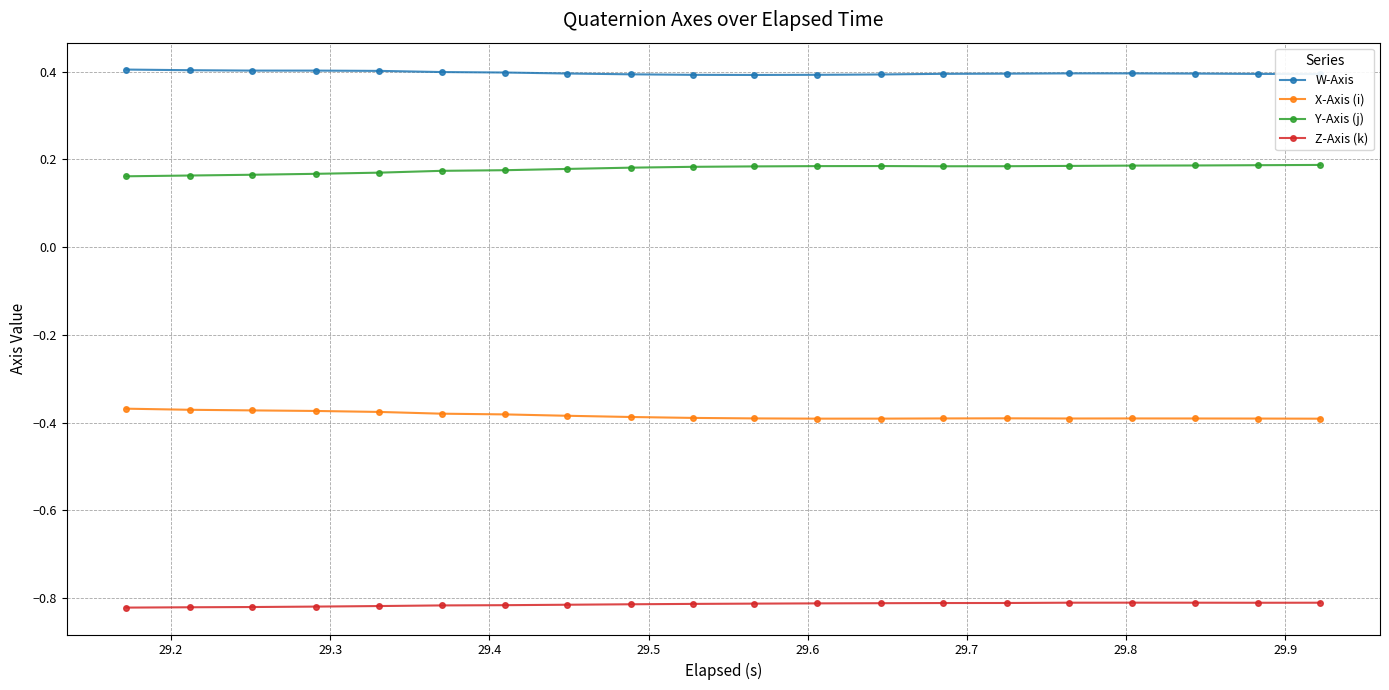

What is the sum of all Z-Axis (k) values?

-16.3